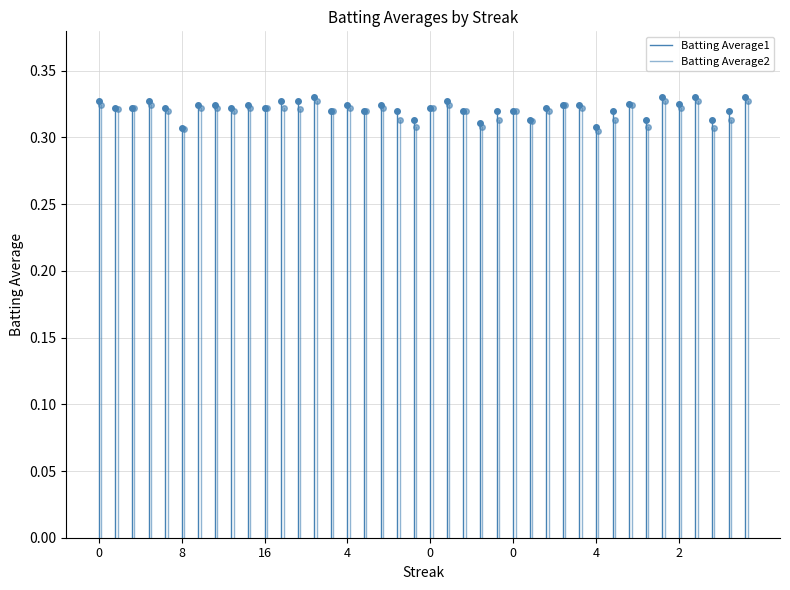

Which series has the largest range (max minus min)?

Batting Average1